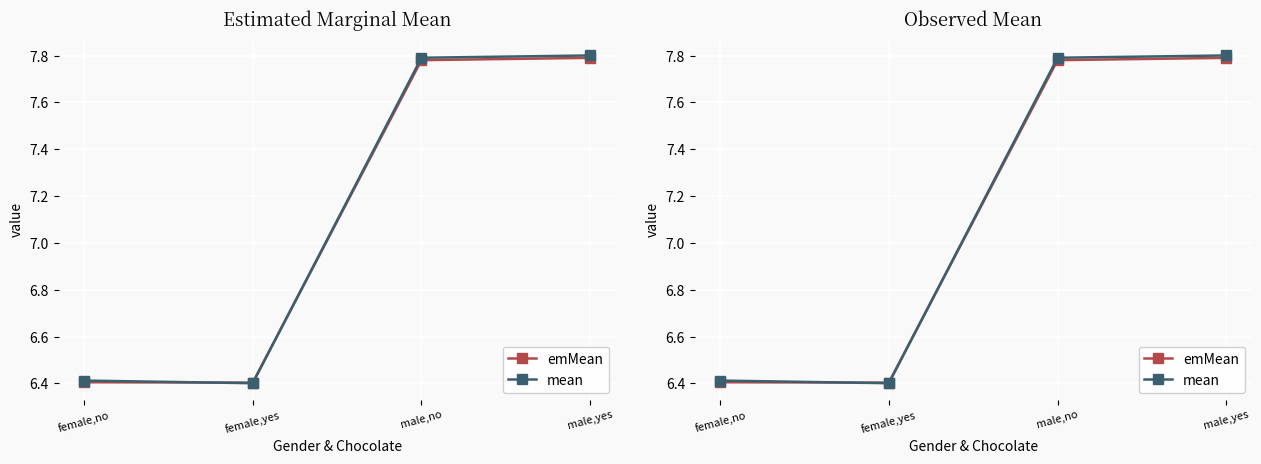

True or false: mean and emMean cross at least once.

True